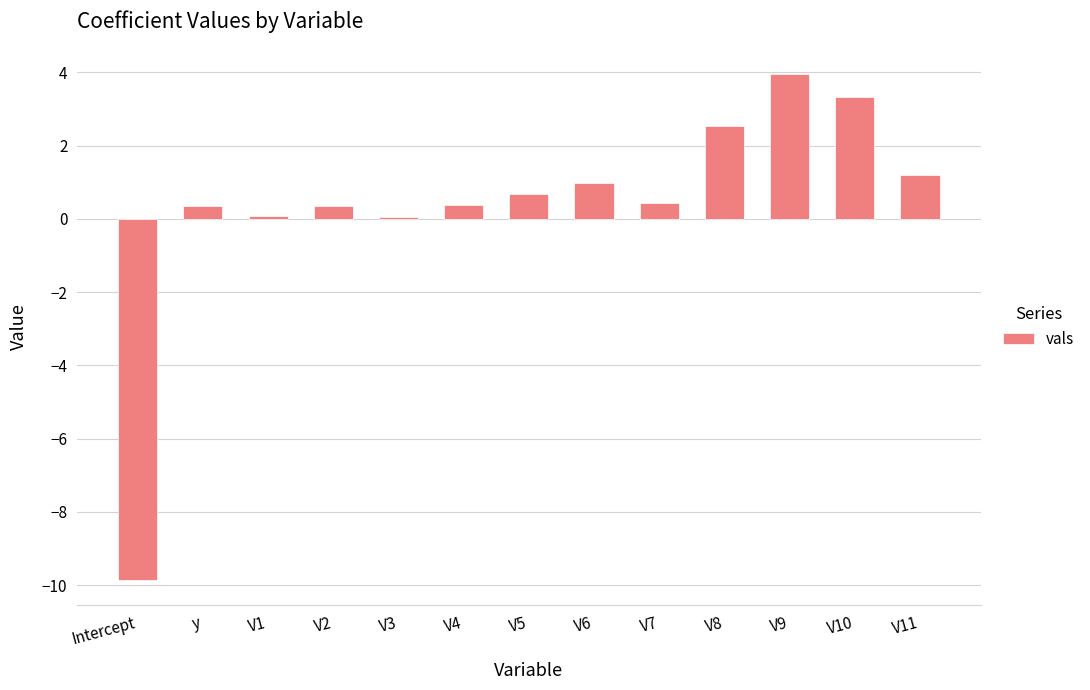

Between V6 and V2, which is larger?

V6